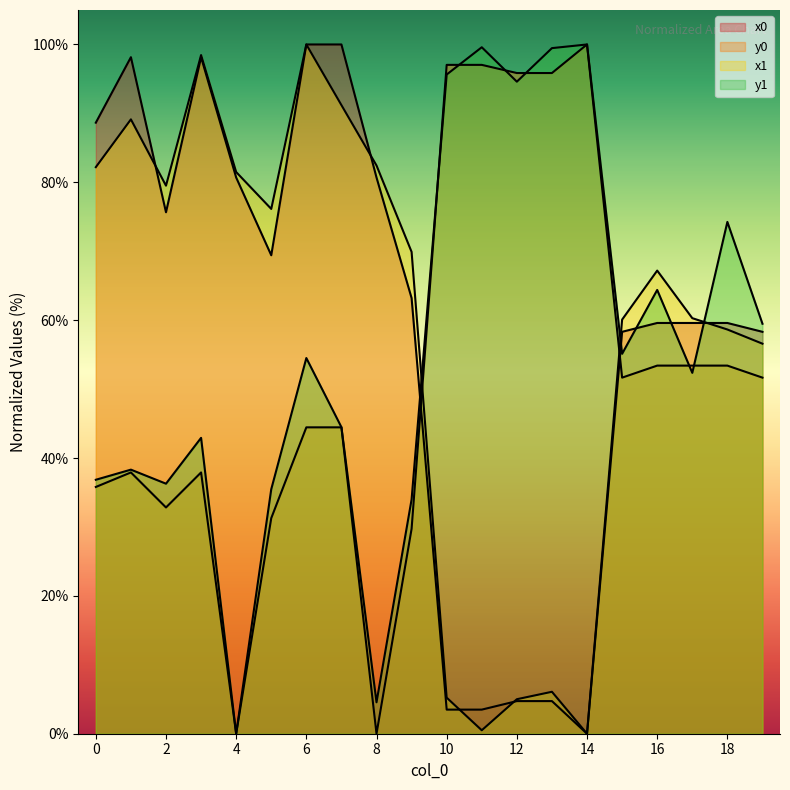

What is the value of the x1 point at the 19th from the left?

58.6